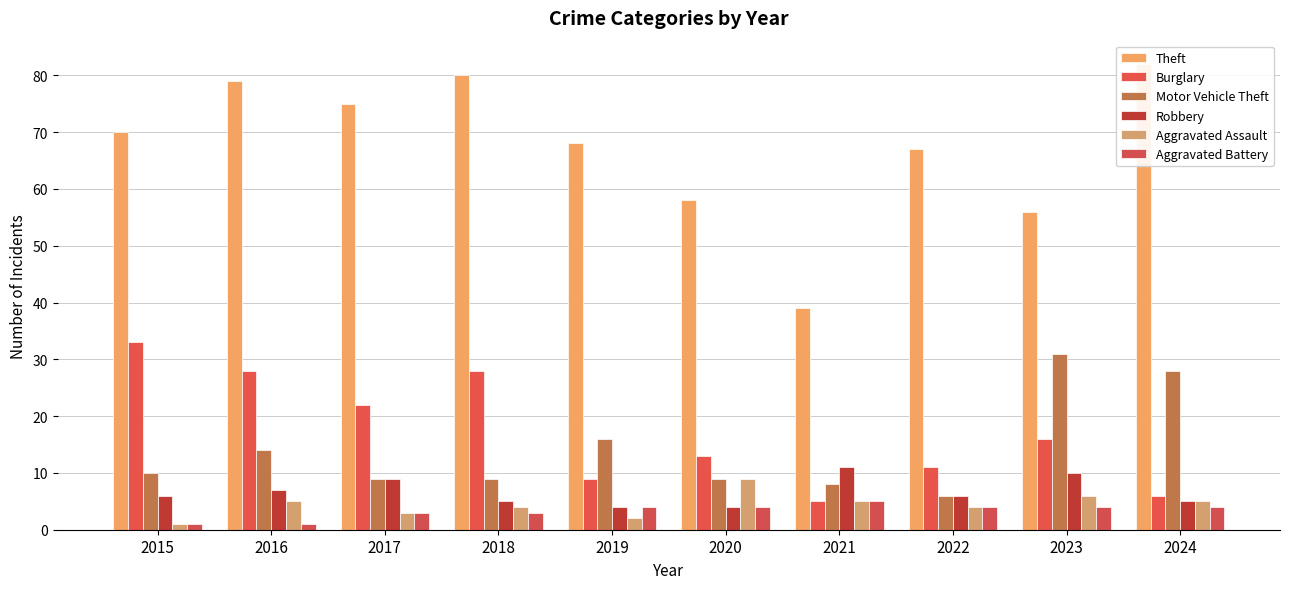

At which label is Burglary closest to 19?

2017